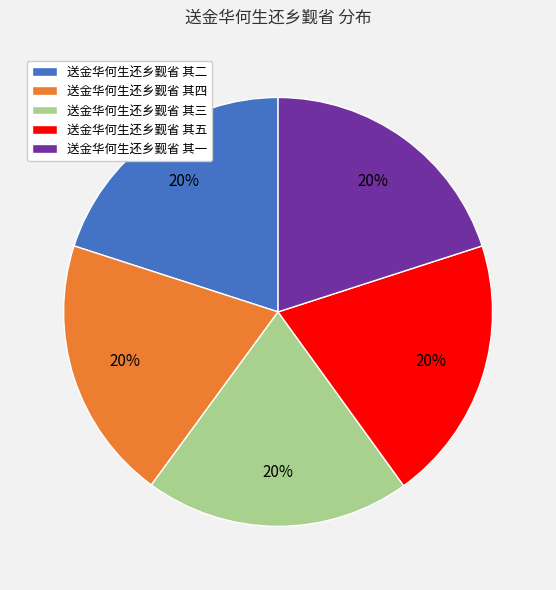

Does any single category account for the majority?

No